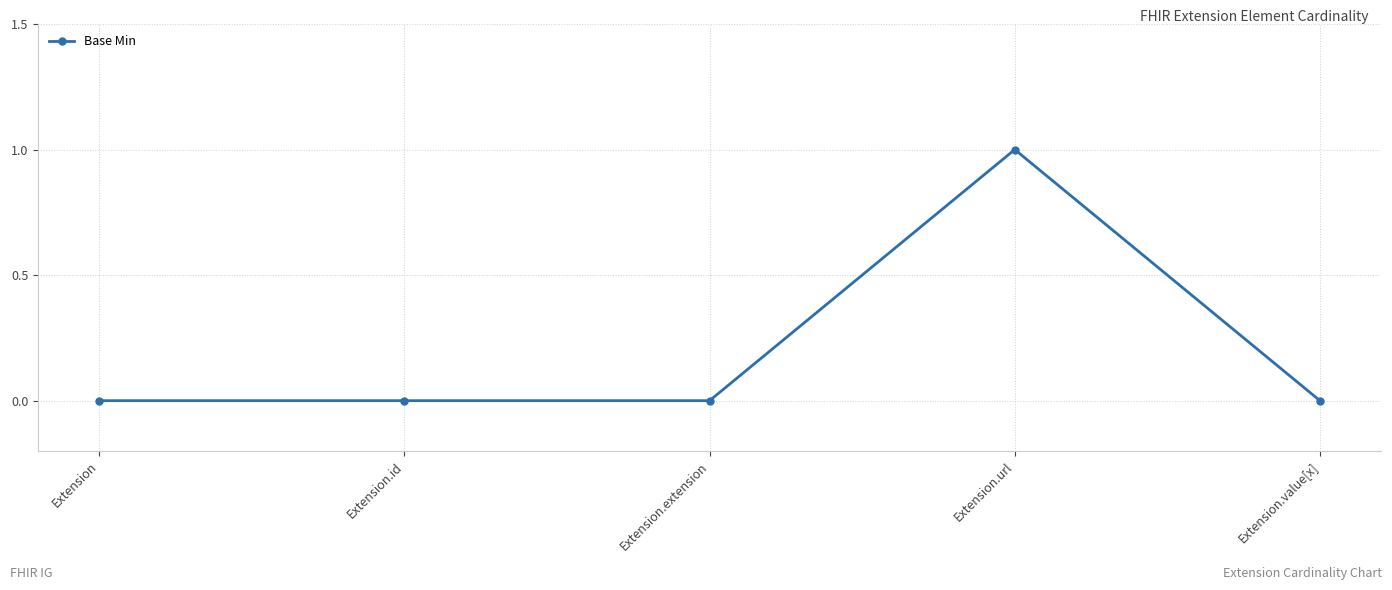

How many distinct data groups are displayed?

1